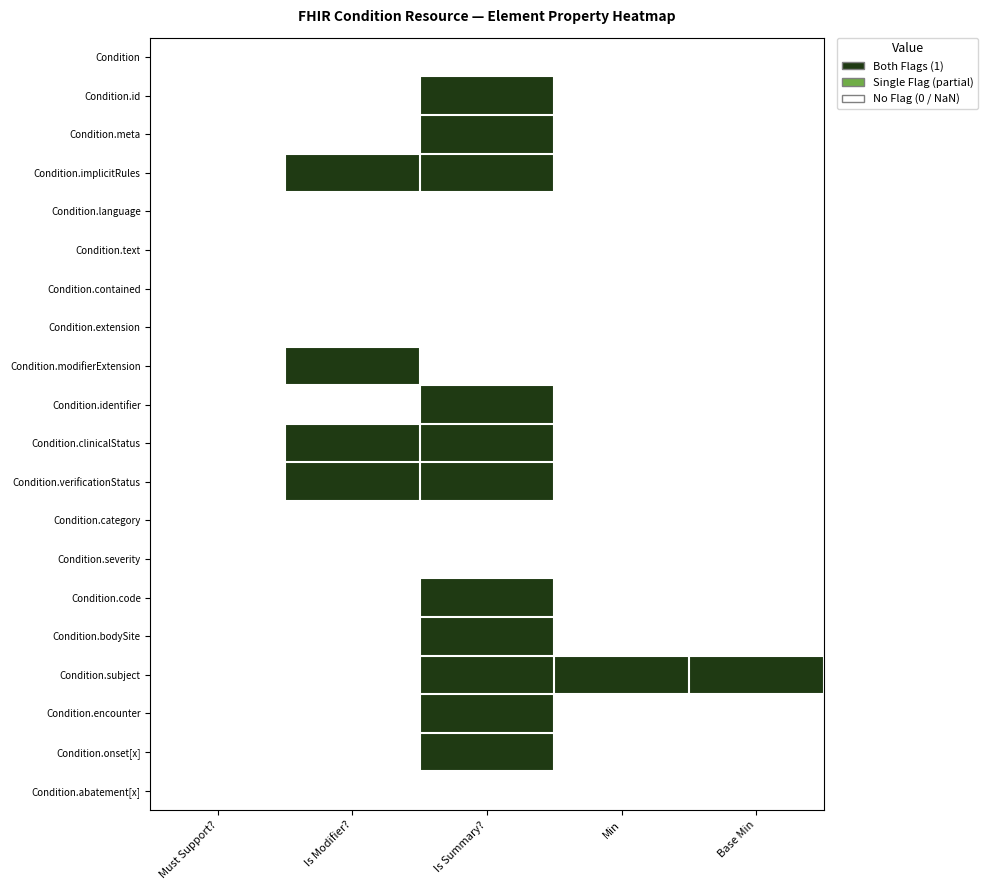

What value does the Condition.implicitRules series have at Is Summary??

1